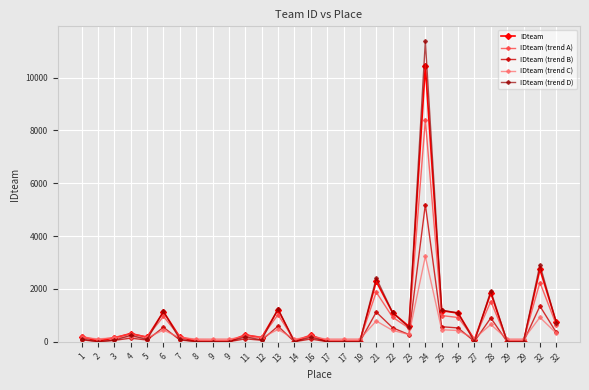

What are all the series names shown in the legend?

IDteam, IDteam (trend A), IDteam (trend B), IDteam (trend C), IDteam (trend D)